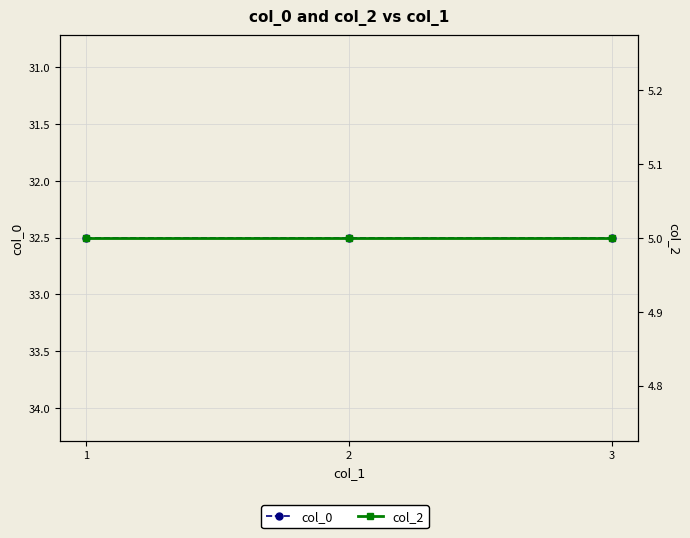

At which category does the chart reach its minimum across all series?

1